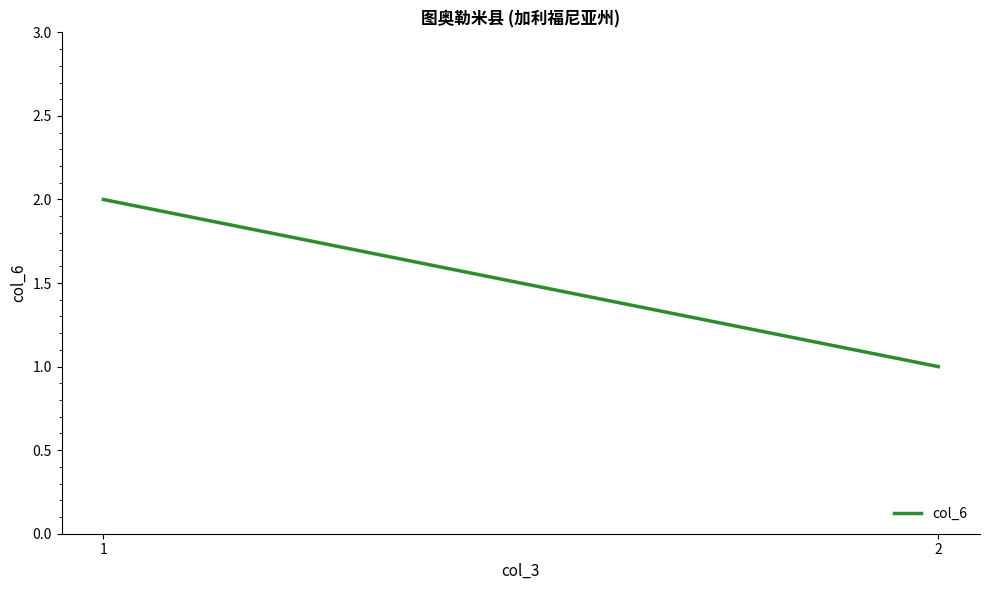

Reading left to right, extract all data points from this chart.

1=2	2=1